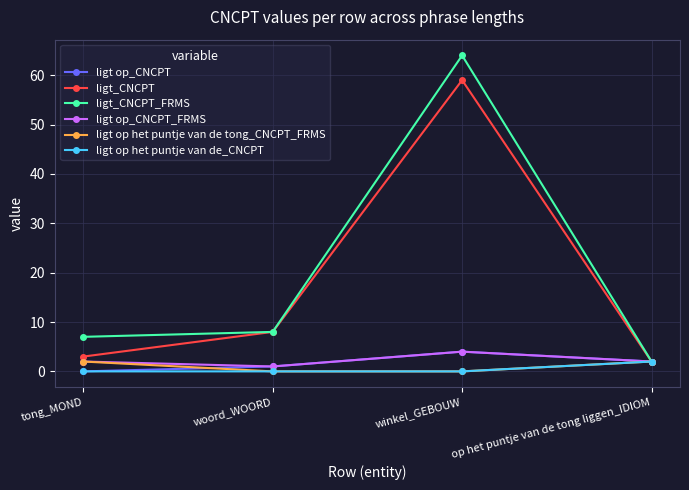

The value of ligt op het puntje van de_CNCPT at op het puntje van de tong liggen_IDIOM is 2. True or false?

True